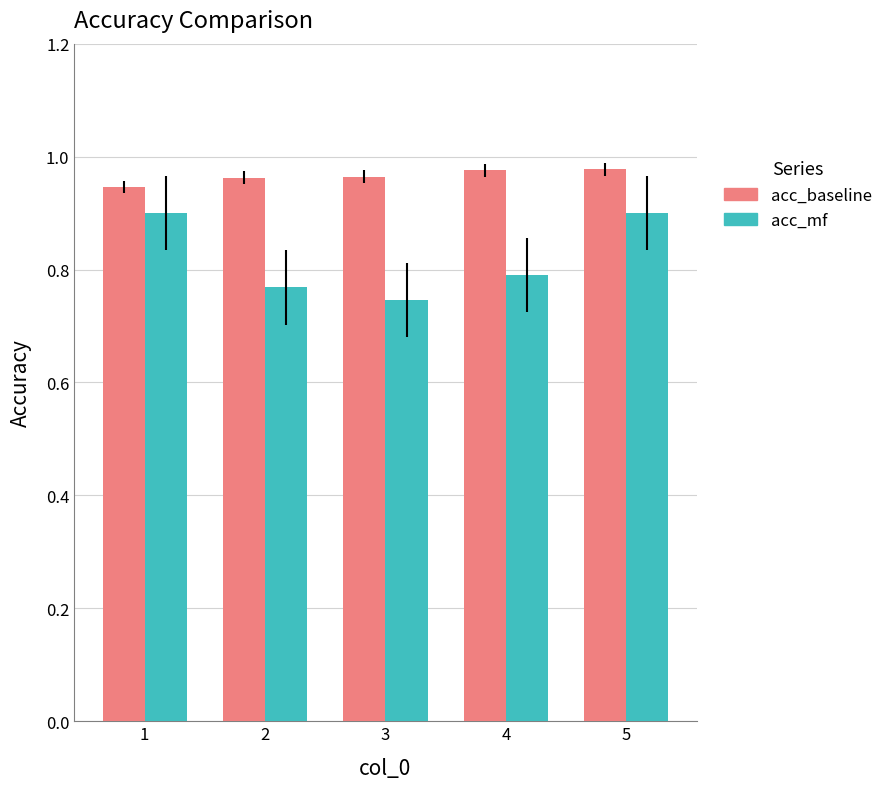

Is it true that acc_mf equals 0.9 at 5?

True